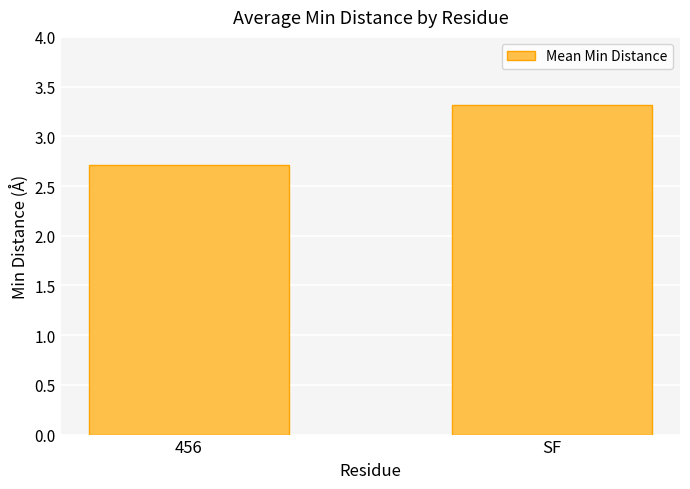

What is the value of the 2nd bar from the left?

3.3